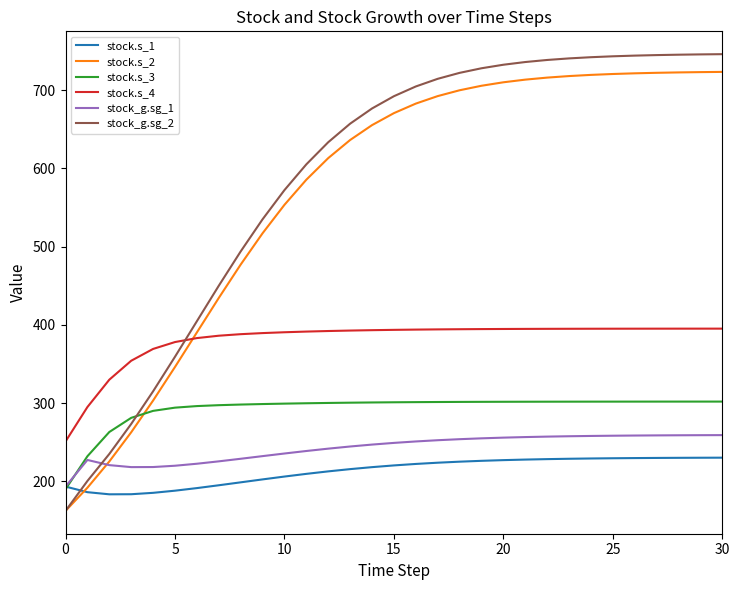

What is the sum of all stock_g.sg_1 values?

7509.4